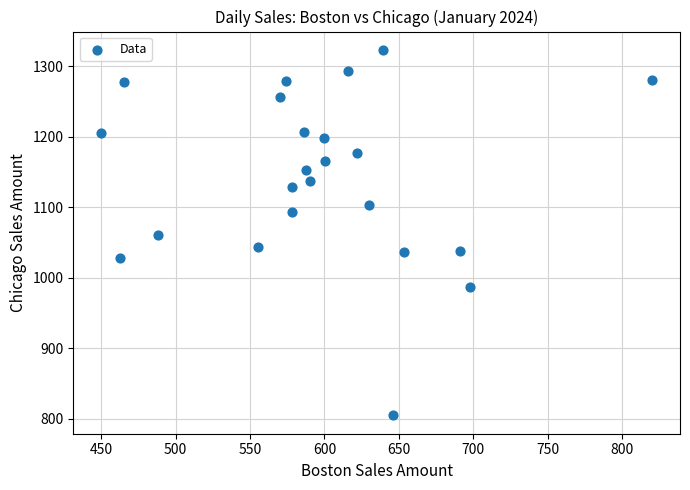

What is the range of X values (max minus min)?

370.4